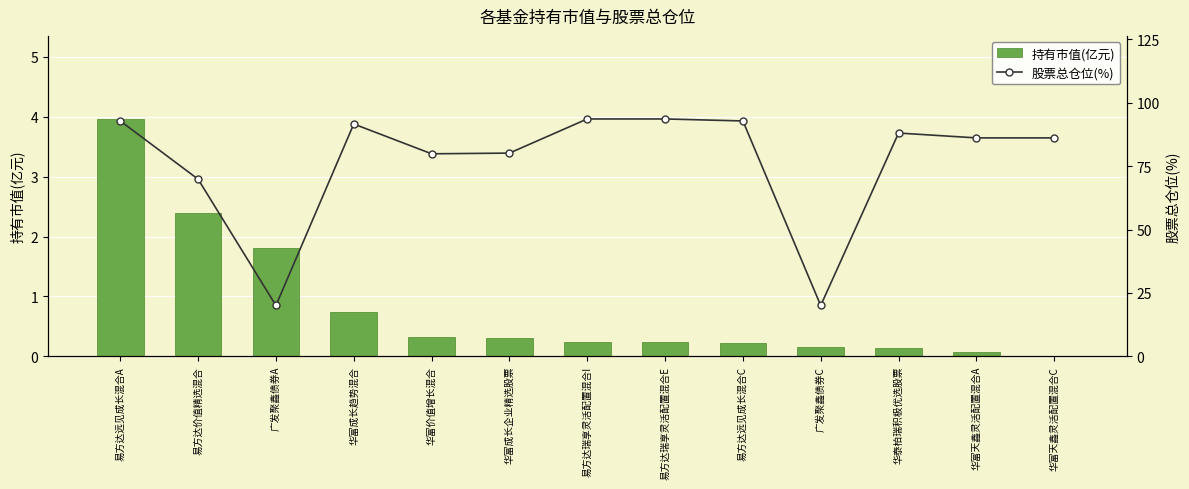

What is the difference between the highest and lowest values at 广发聚鑫债券C?

19.9